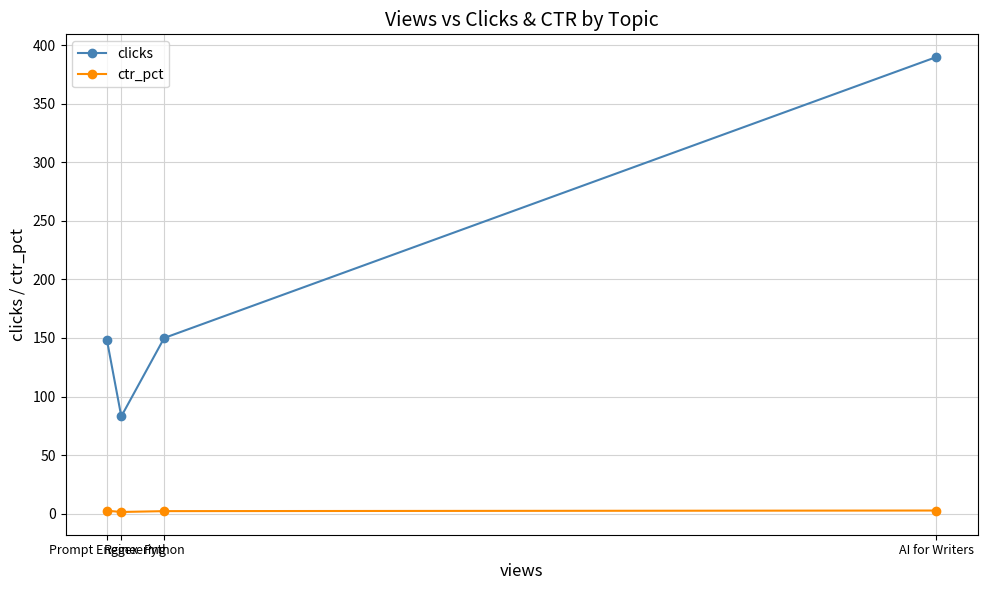

True or false: clicks and ctr_pct intersect in this chart.

False